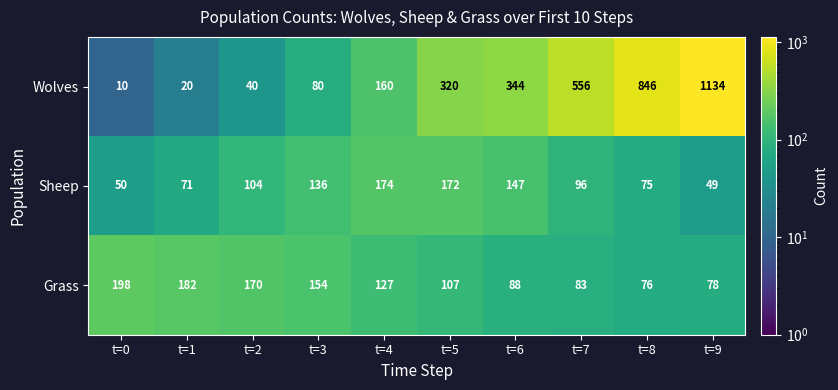

Rank the series by their maximum value, from lowest to highest.

Sheep, Grass, Wolves